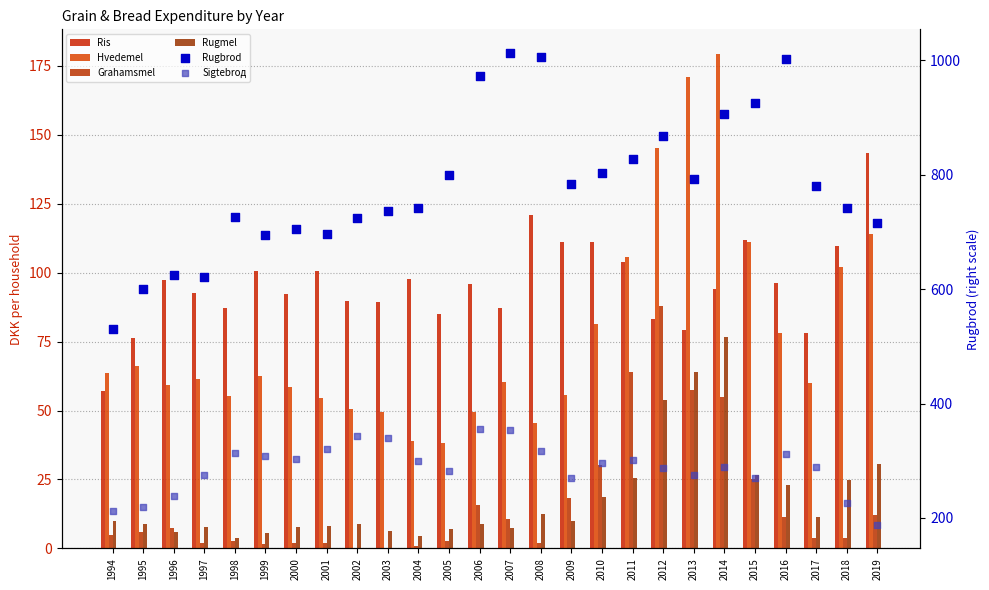

Is the value of Rugmel at 2015 greater than the value of Rugbrod at 2015?

No